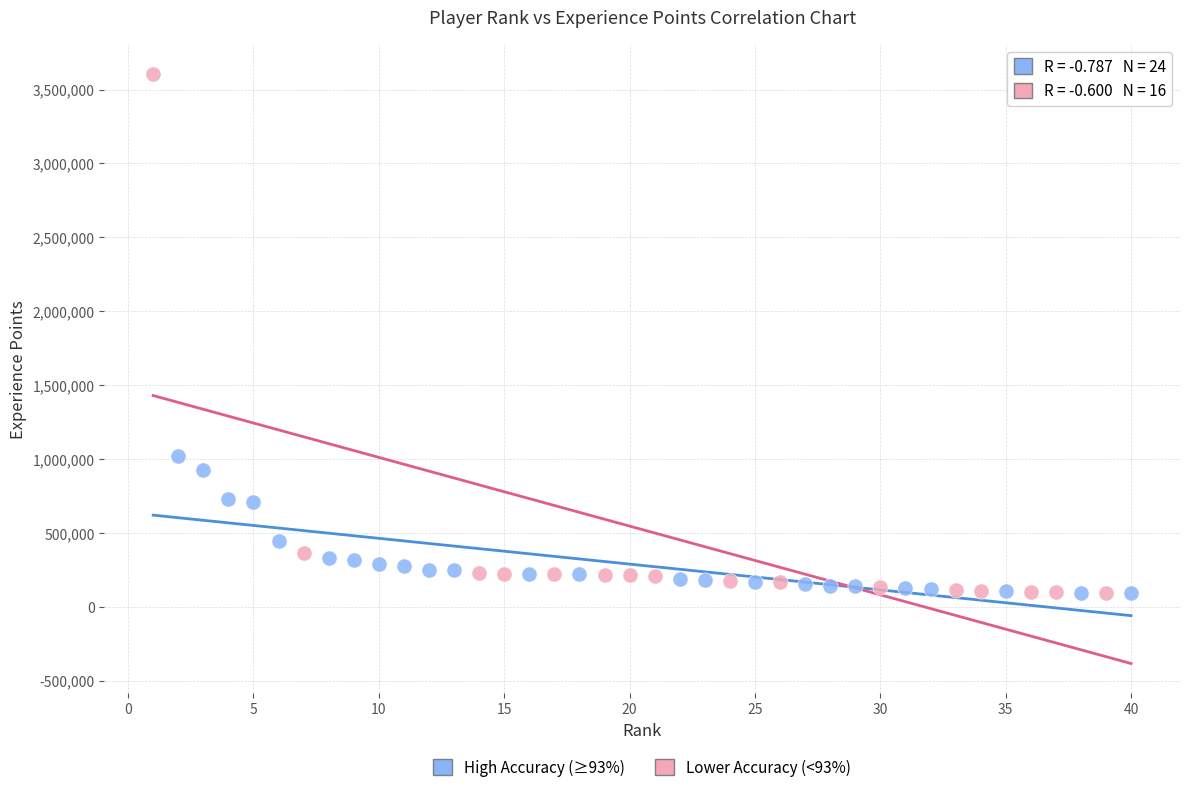

What are all the series names shown in the legend?

High Accuracy (≥93%), Lower Accuracy (<93%)